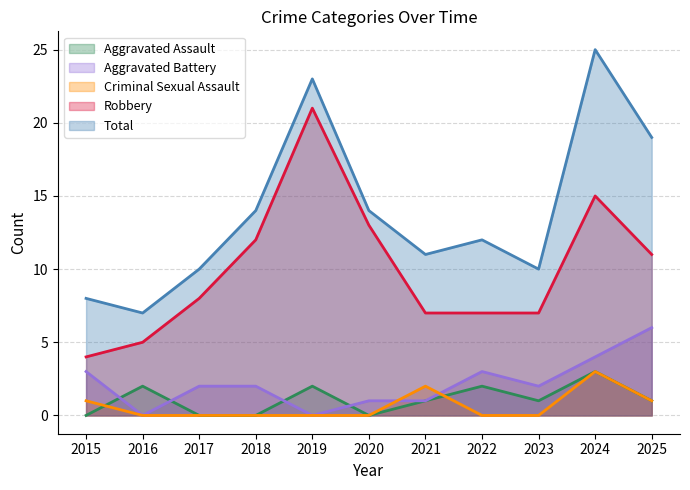

Does the chart have visible grid lines?

Yes